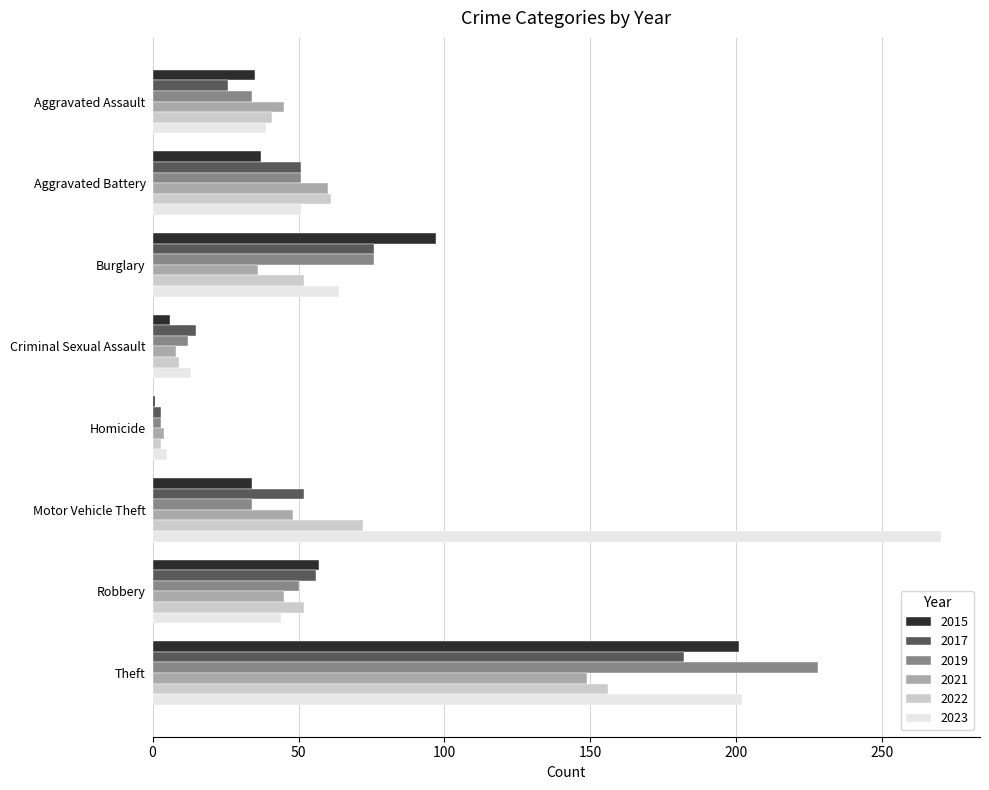

What is the difference between the maximum and minimum values in the 2015 series?

200